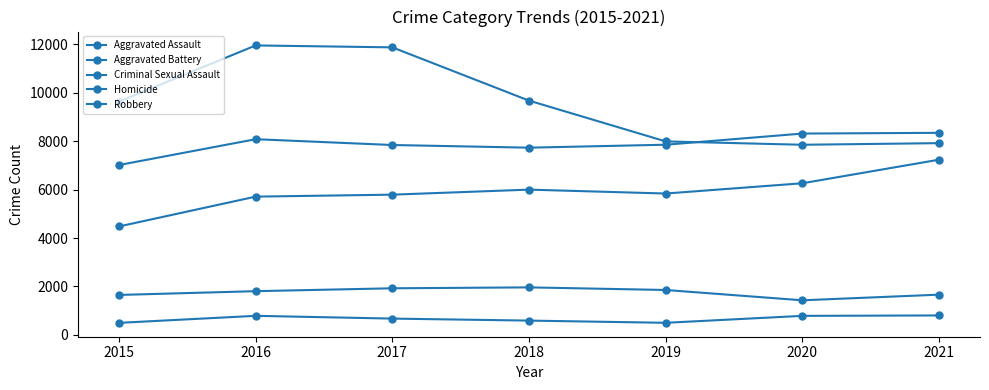

Between 2016 and 2020, which is larger?

2020